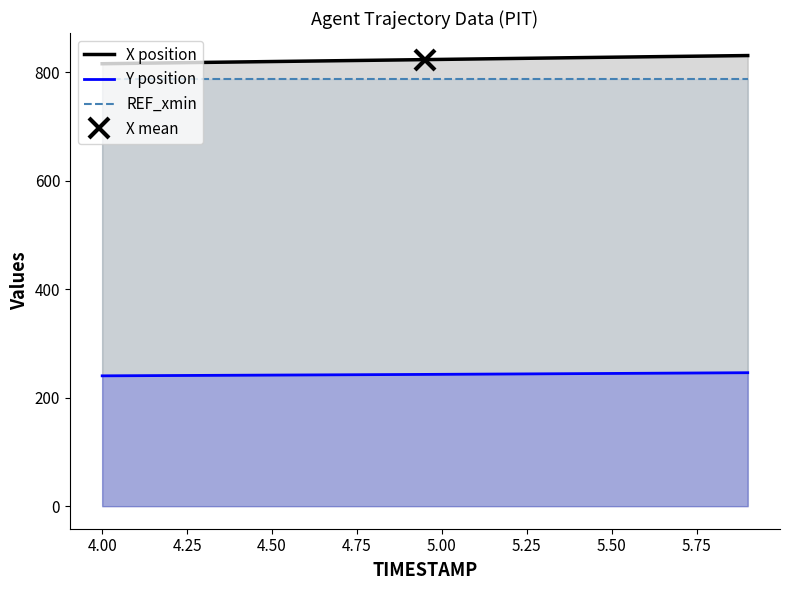

True or false: Y position and X position cross at least once.

False